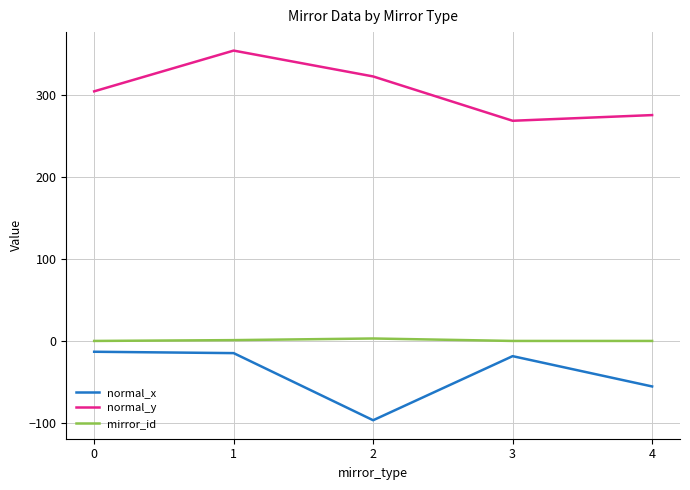

True or false: normal_x and mirror_id intersect in this chart.

False